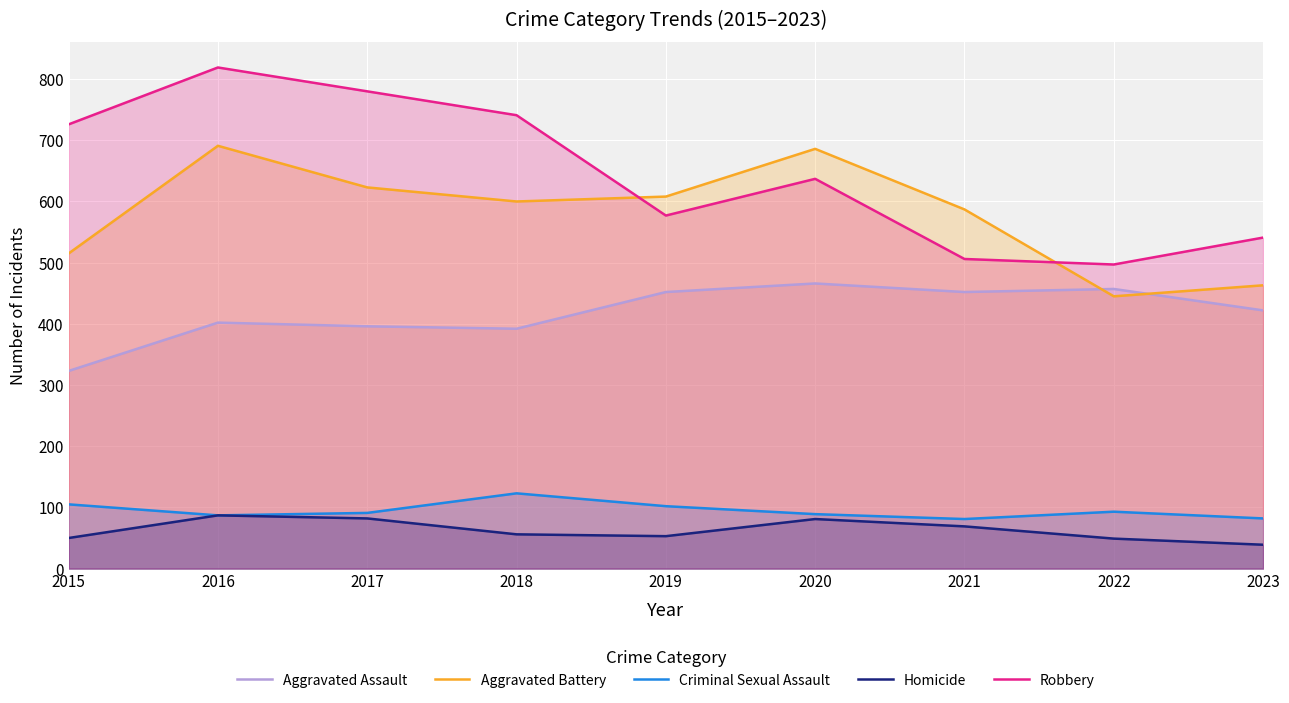

How many interior local valleys does the Robbery series have?

2